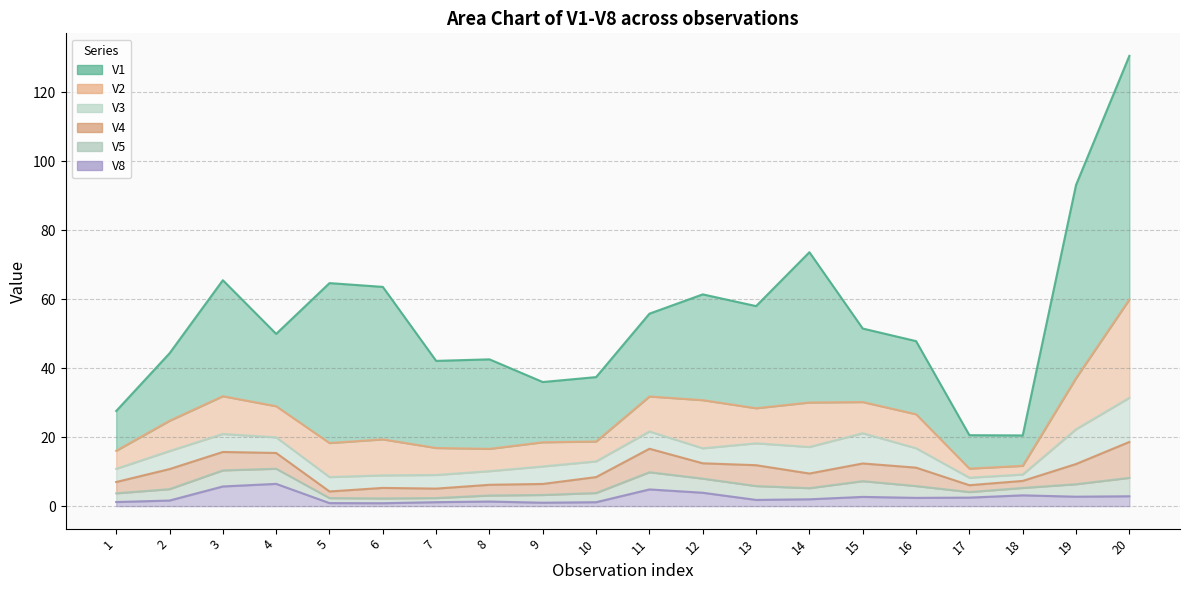

How many data points in V8 are above 2?

10